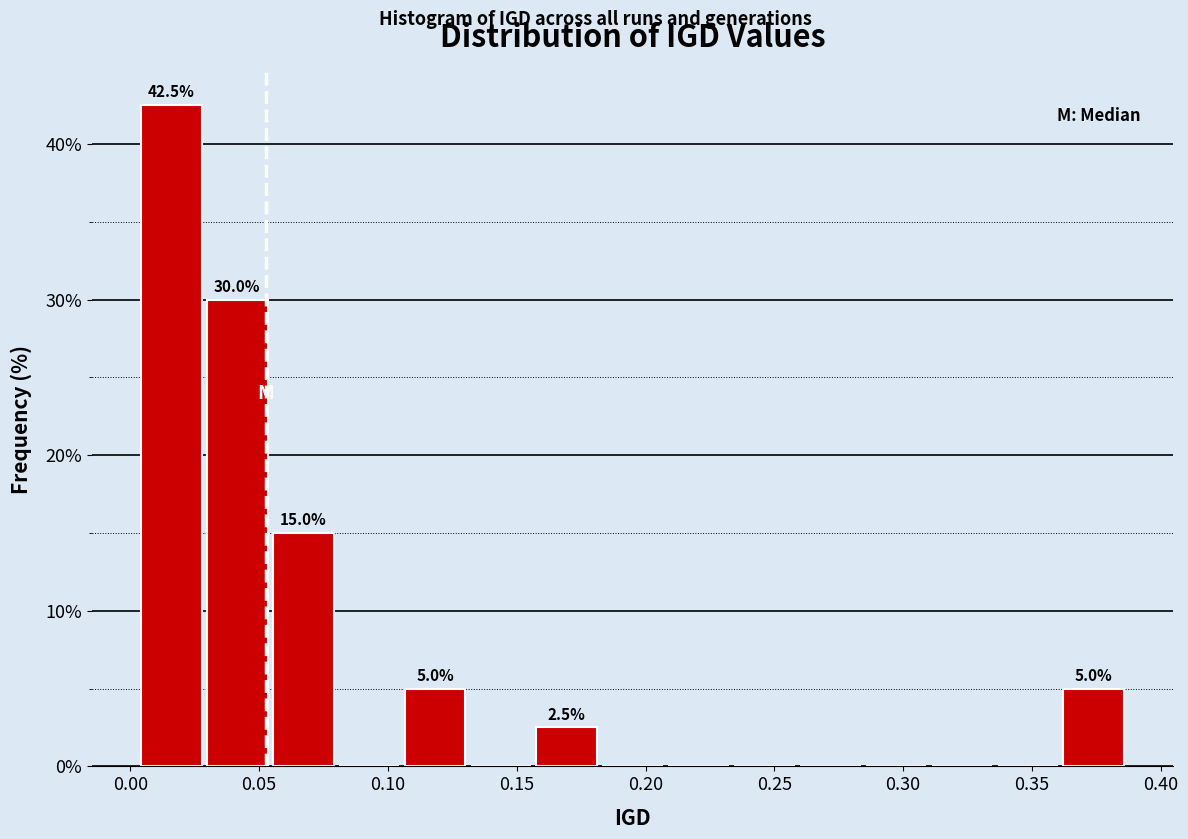

Over which range of the x-axis is the bar tallest?

0.005 to 0.030